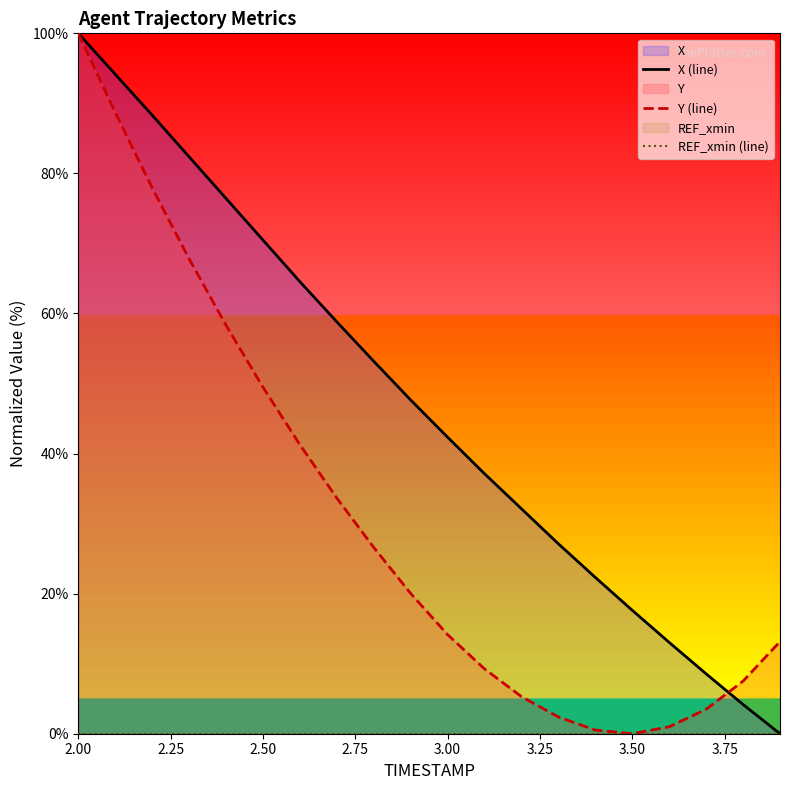

How many values in the X (line) series are below 47?

10